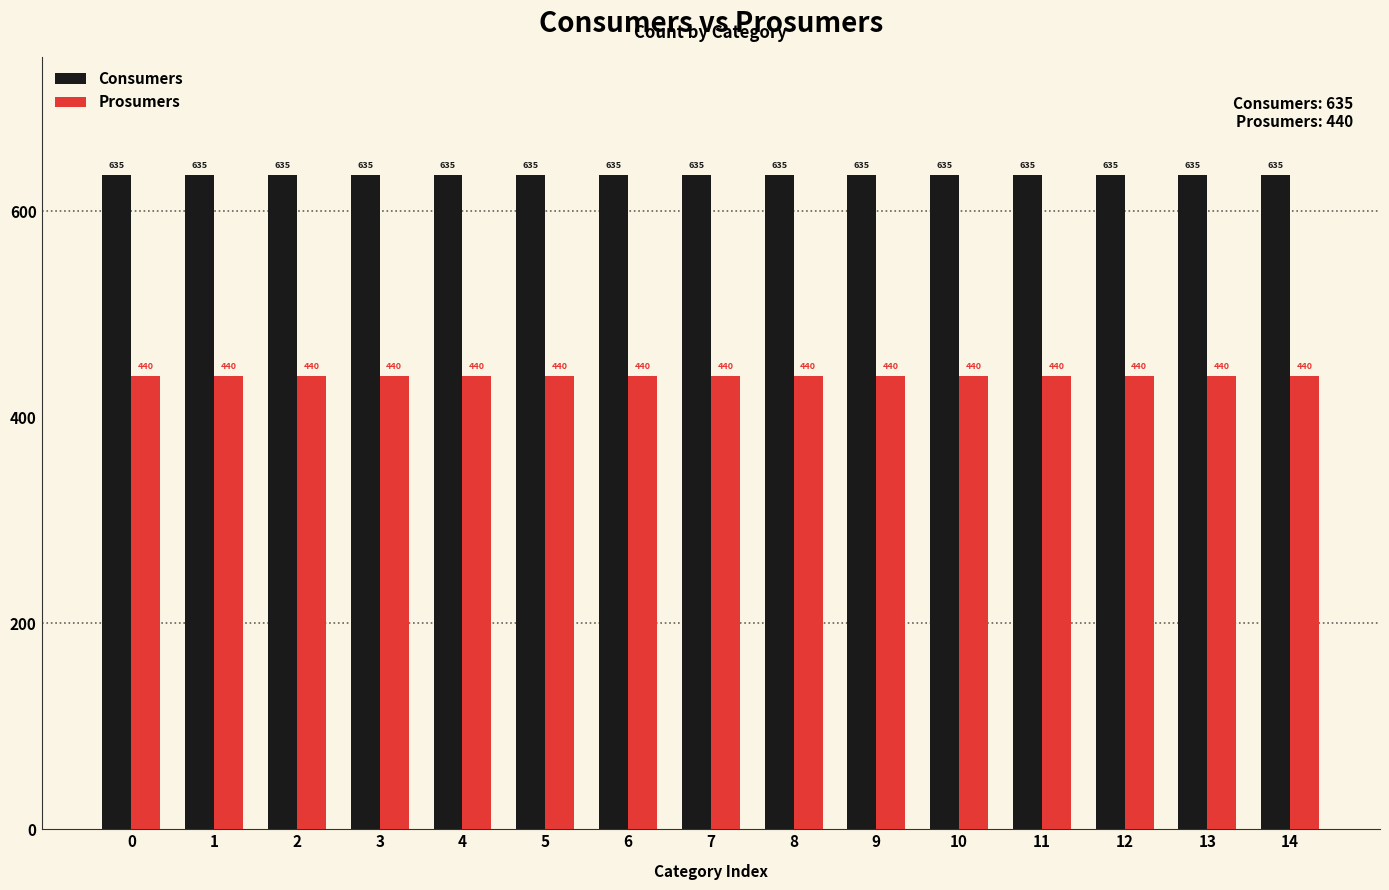

Reading left to right, list all the values displayed in this chart.

Consumers: 0=635	1=635	2=635	3=635	4=635	5=635	6=635	7=635	8=635	9=635	10=635	11=635	12=635	13=635	14=635
Prosumers: 0=440	1=440	2=440	3=440	4=440	5=440	6=440	7=440	8=440	9=440	10=440	11=440	12=440	13=440	14=440